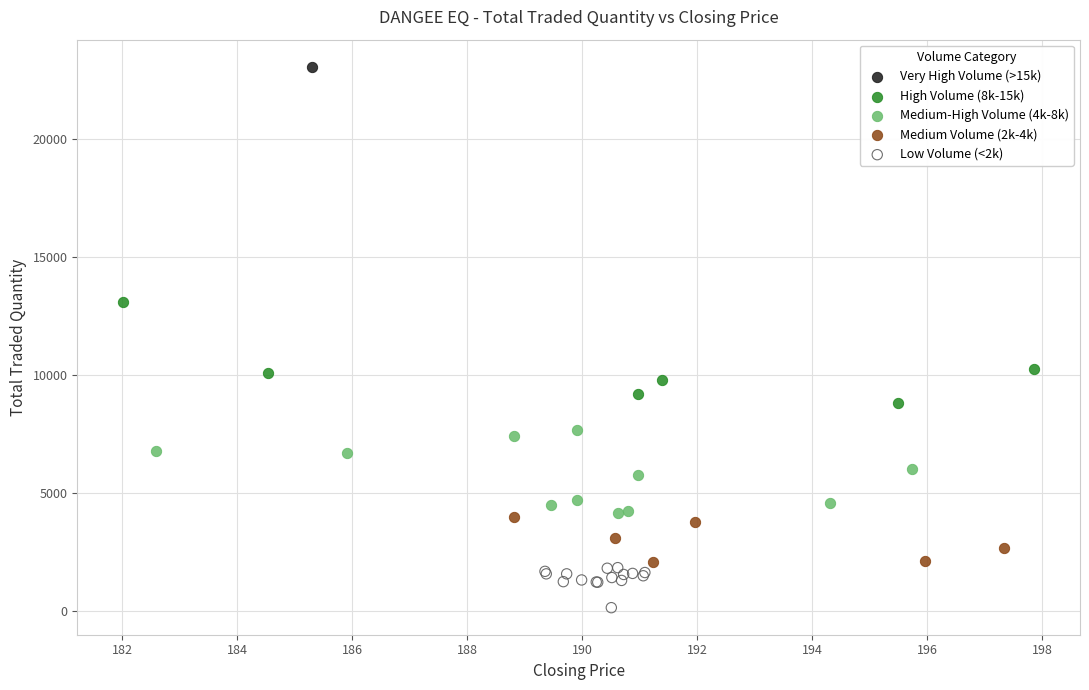

What are all the series names shown in the legend?

Very High Volume (>15k), High Volume (8k-15k), Medium-High Volume (4k-8k), Medium Volume (2k-4k), Low Volume (<2k)